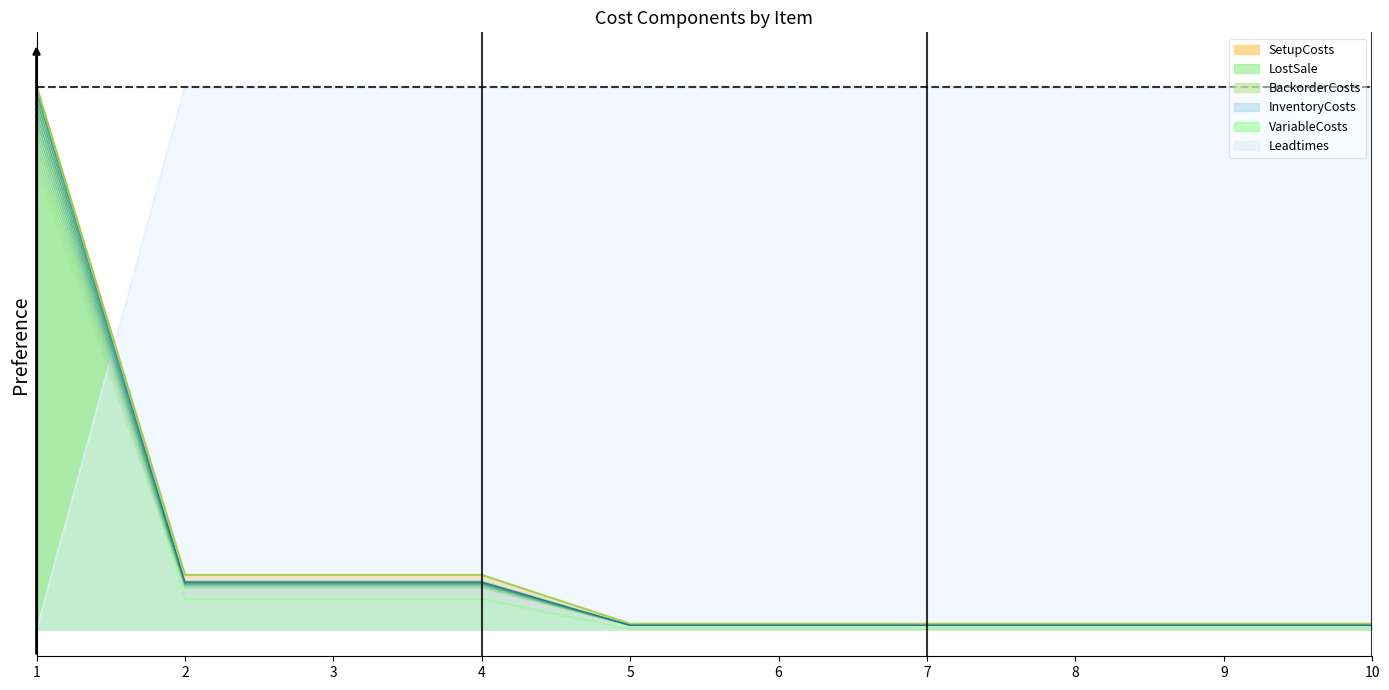

What is the difference between the second highest and minimum values in the InventoryCosts series?

0.1